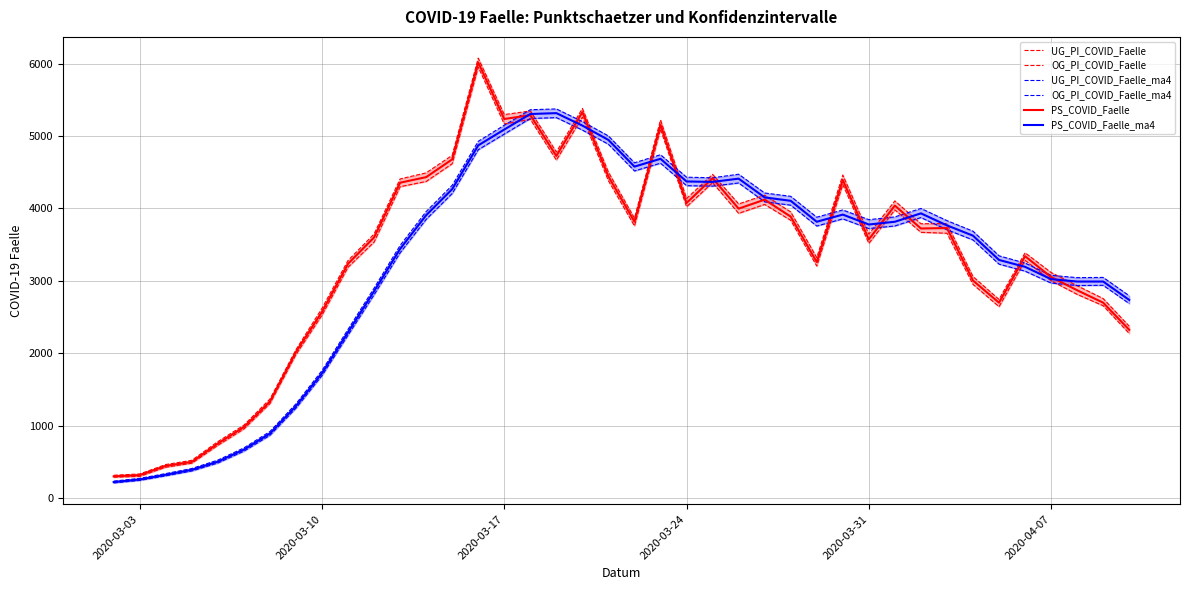

What is the smallest value displayed?

213